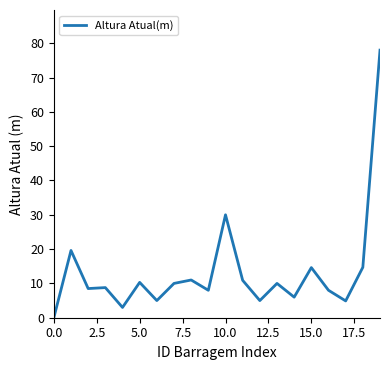

Is this an area chart (filled region under the line)?

No